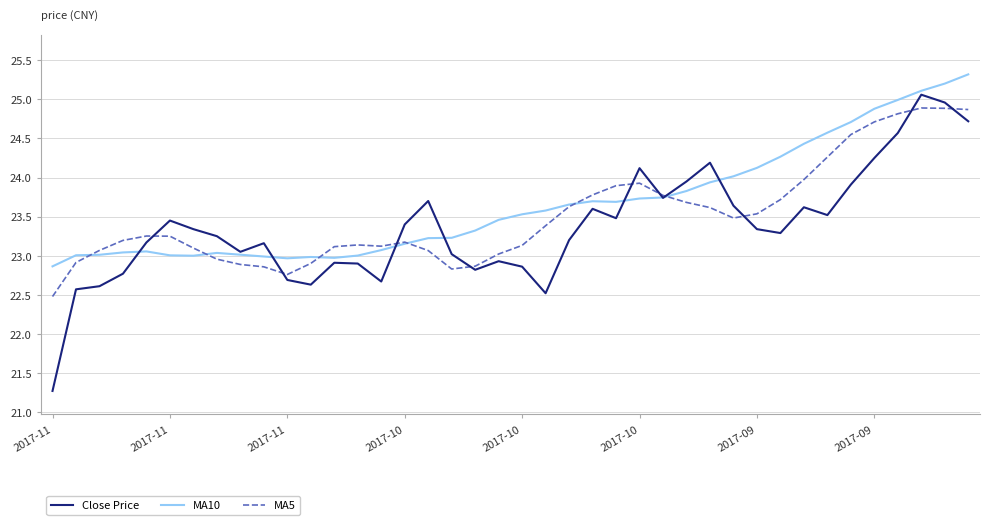

What is the maximum value shown in the chart?

25.3